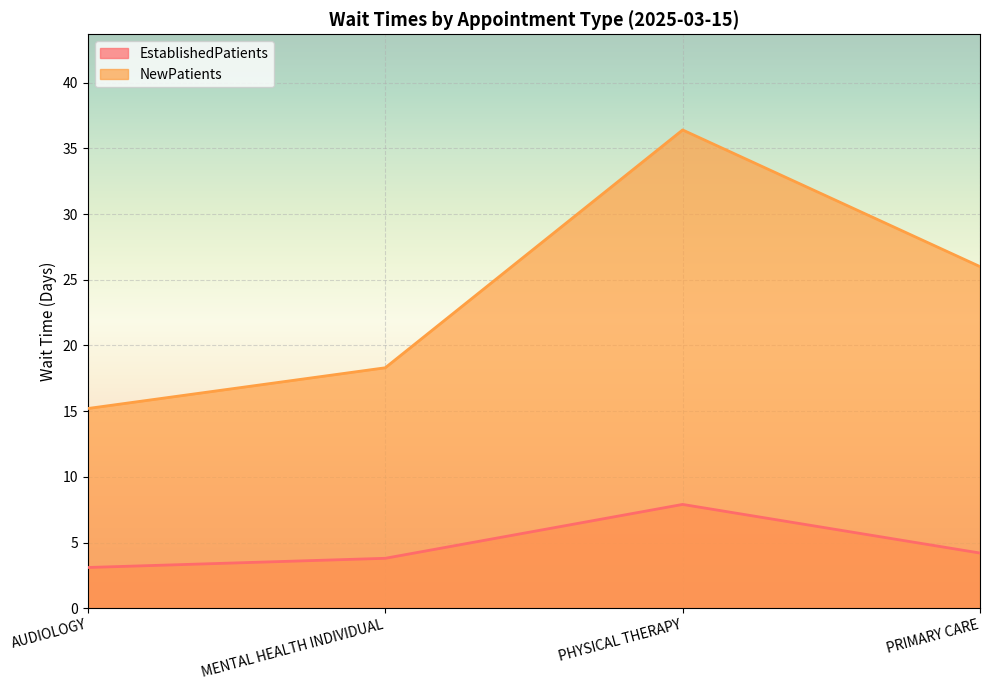

Which label corresponds to the smallest value in the chart?

AUDIOLOGY